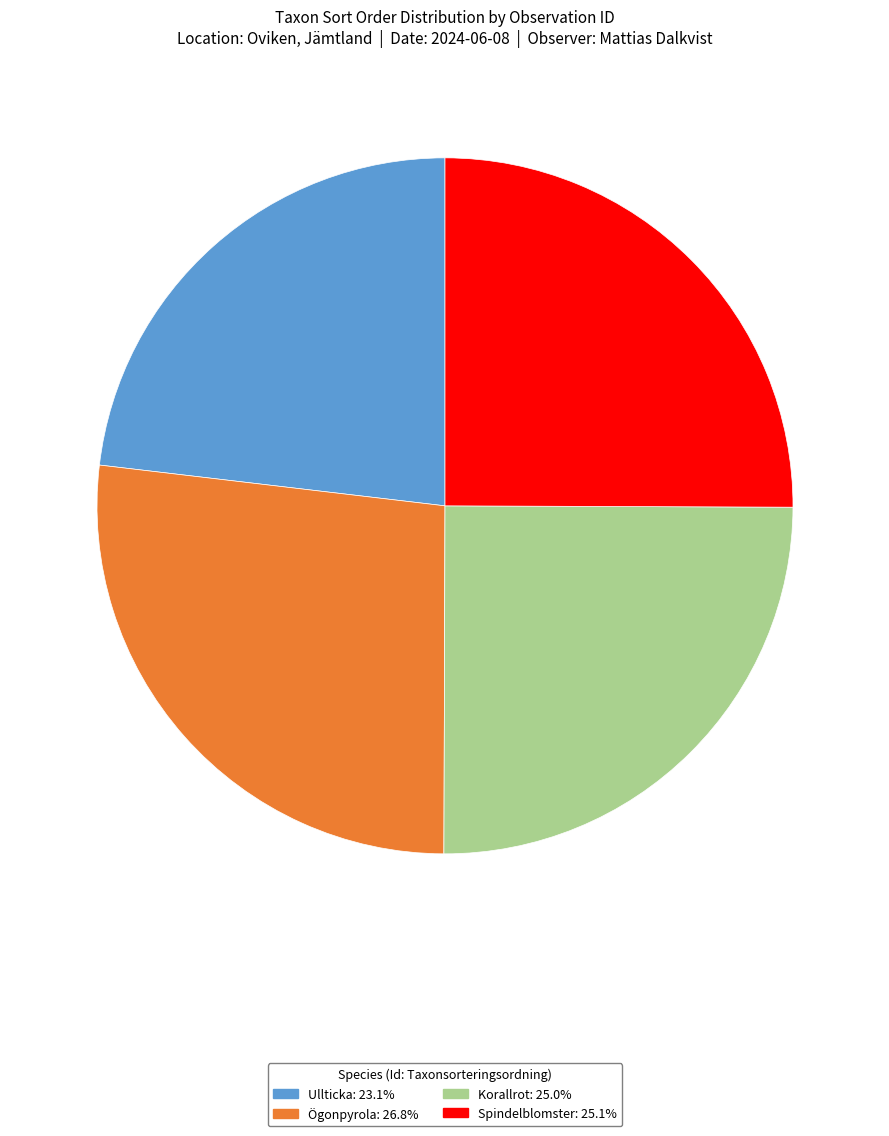

Is there a majority slice in this chart?

No